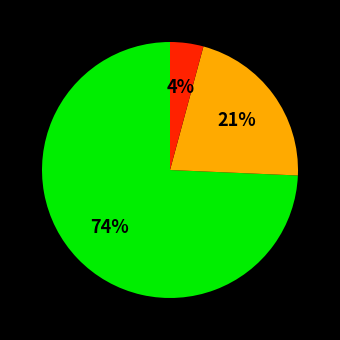

How many slices are in this pie chart?

3